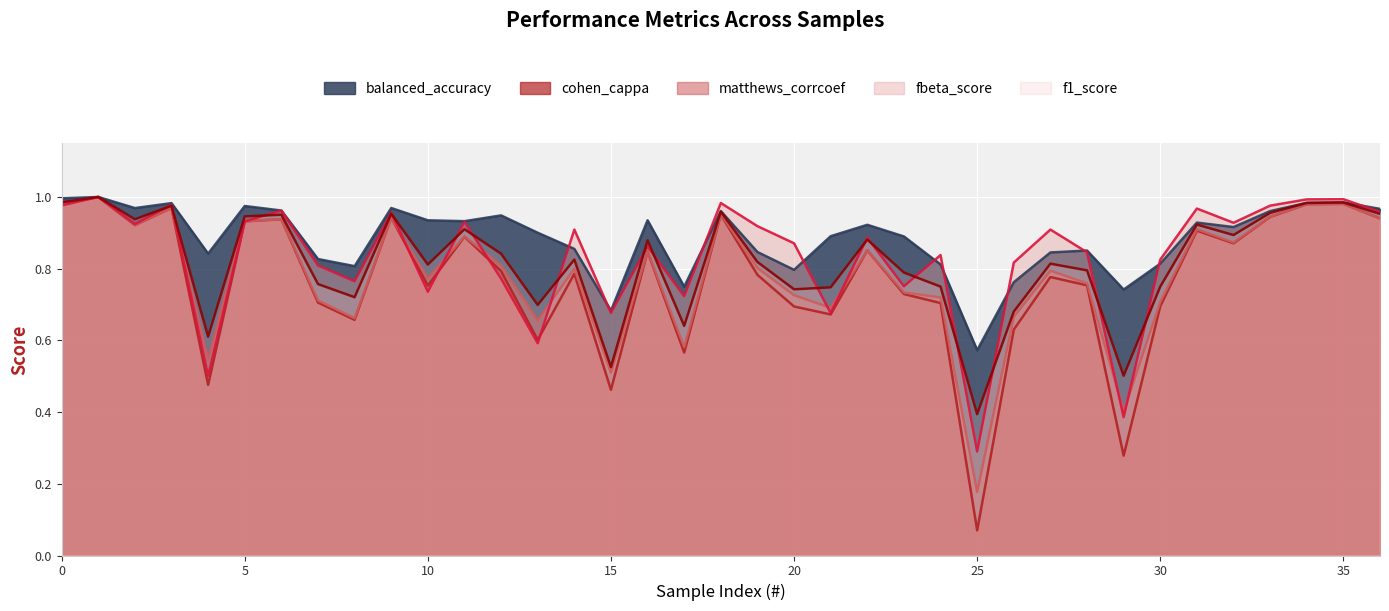

The value of cohen_cappa at 13 is 0.9. True or false?

False